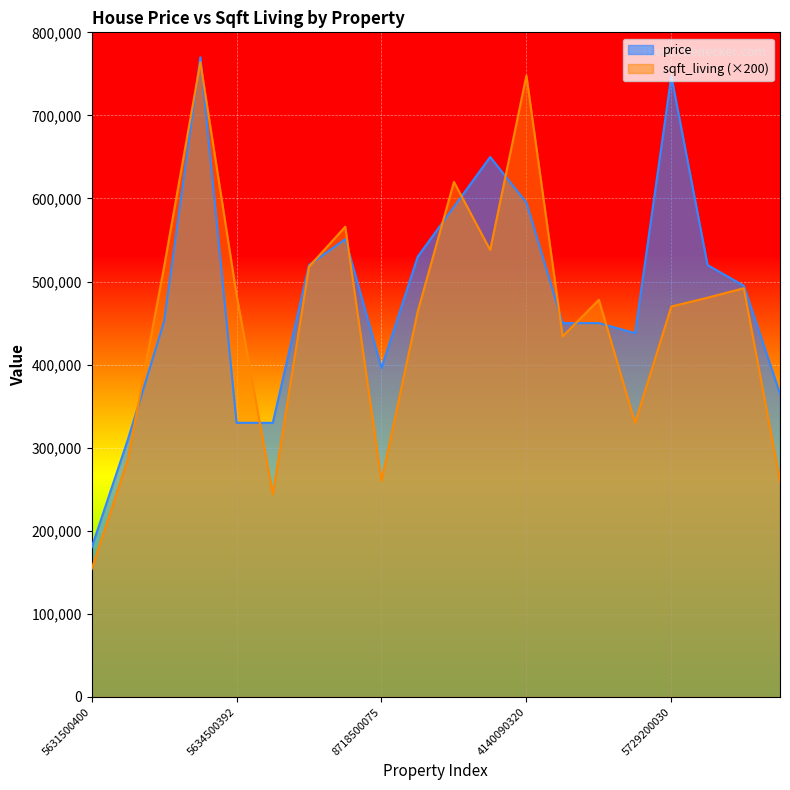

At which label does sqft_living first exceed 480600?

4027700812